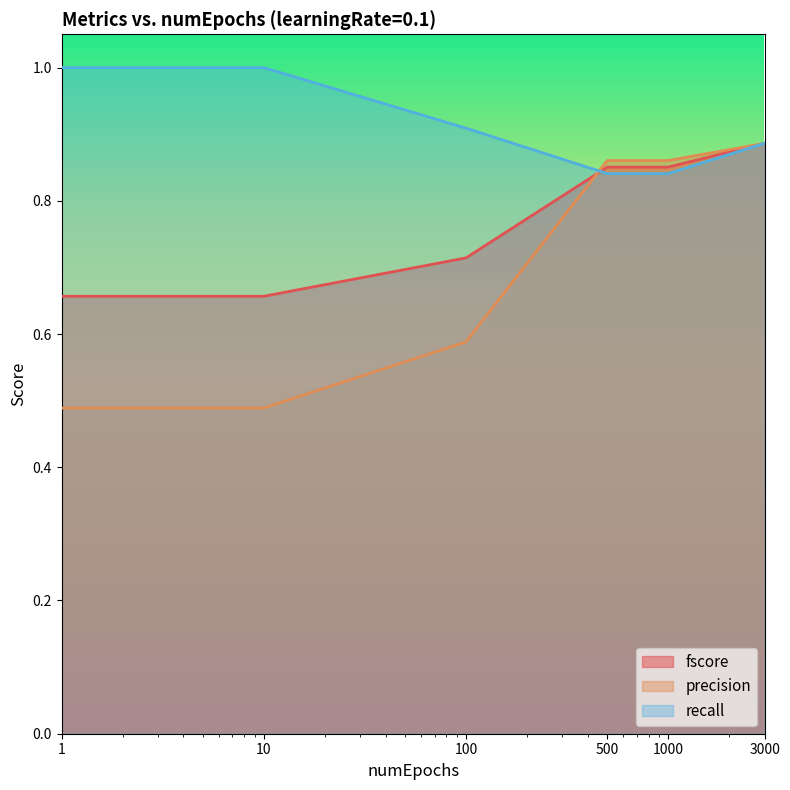

What is the average value of the precision series?

0.7